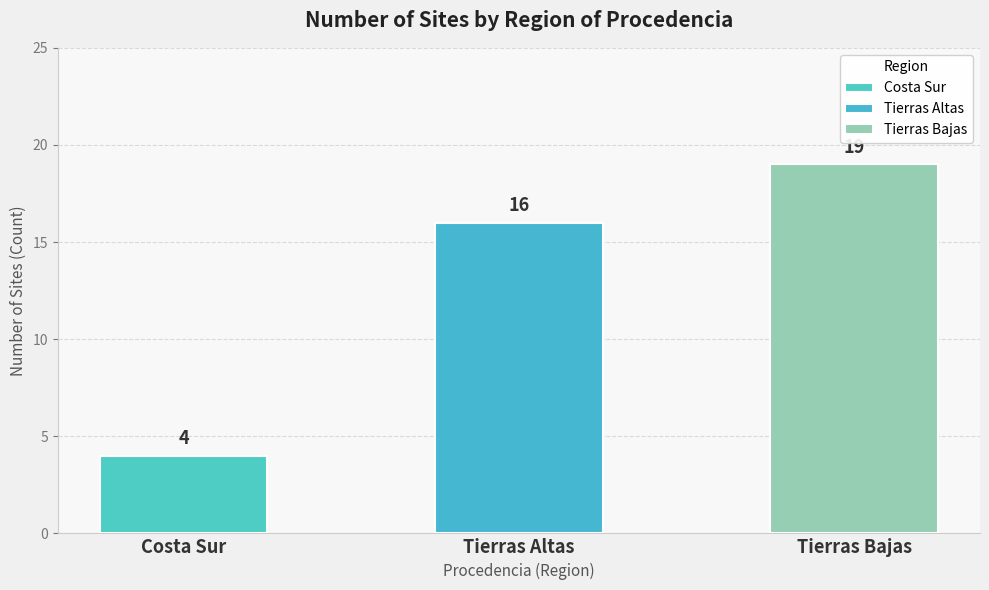

What is the maximum value shown in the chart?

19